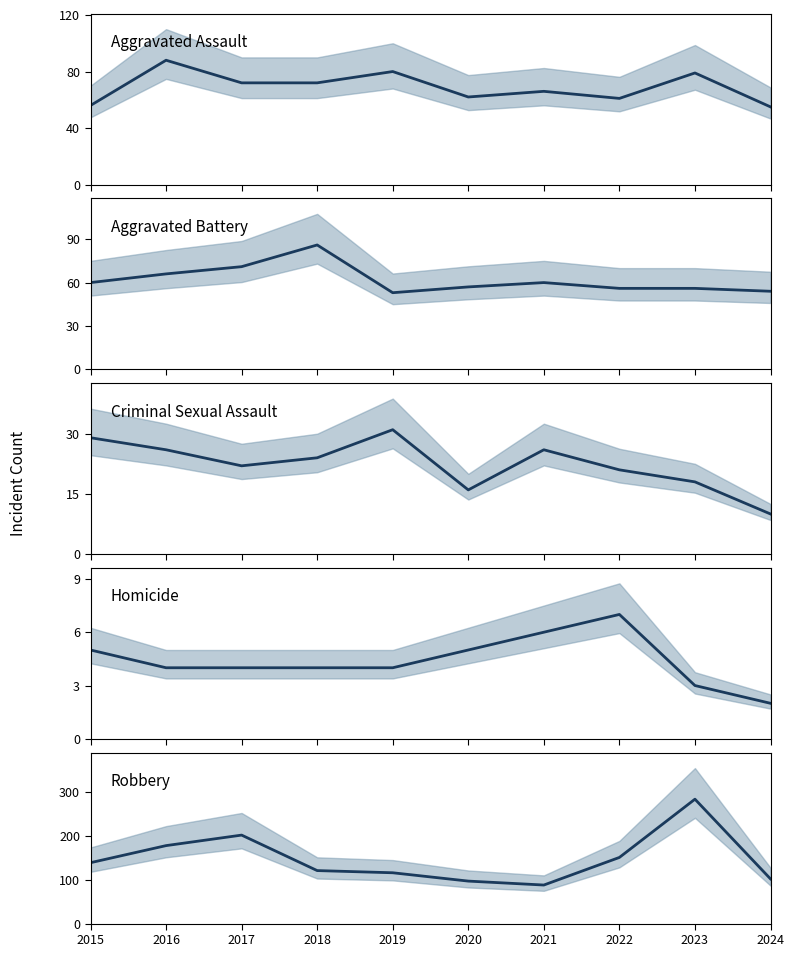

Which category has the highest value across all series?

2023